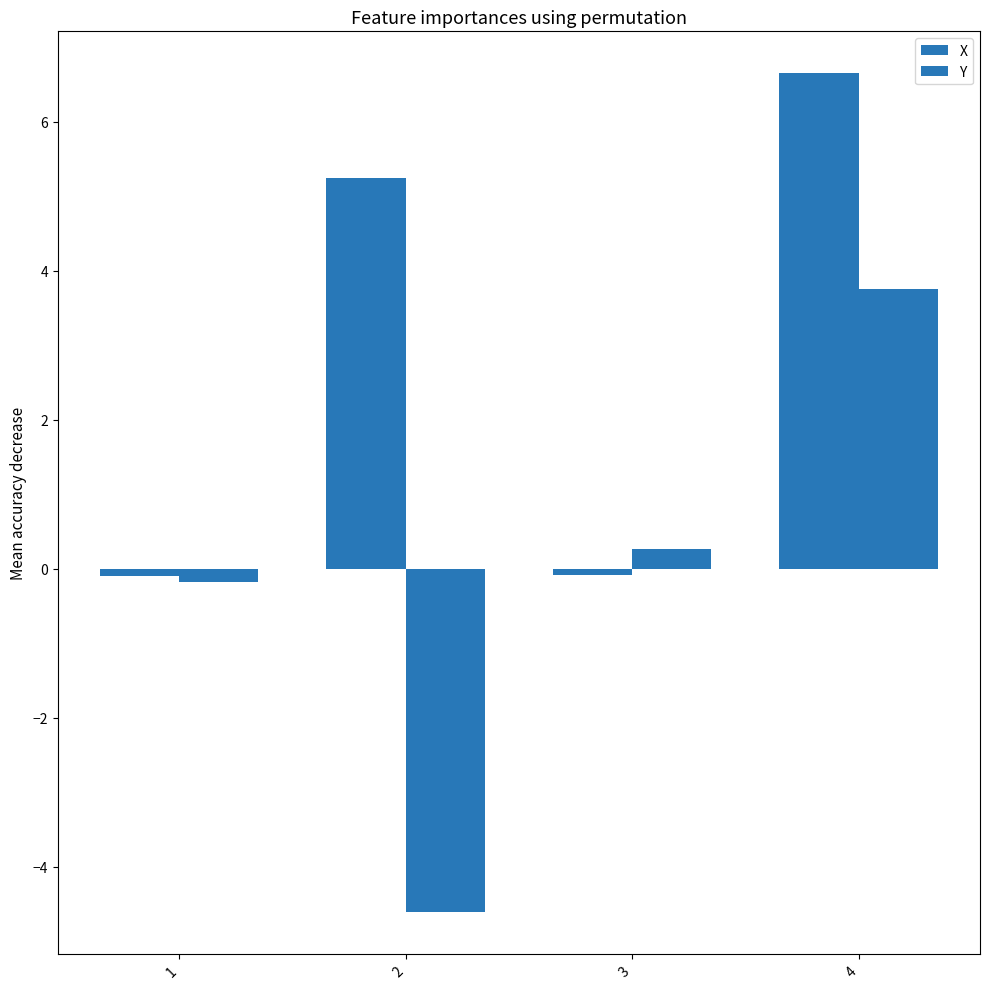

How many values in Y are below zero?

2